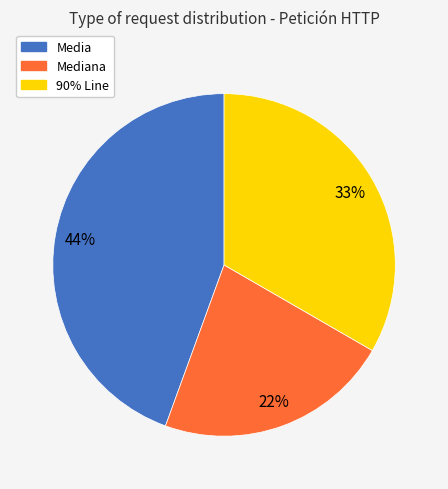

To the nearest percent, what is the difference between the largest and smallest slice percentages?

22%